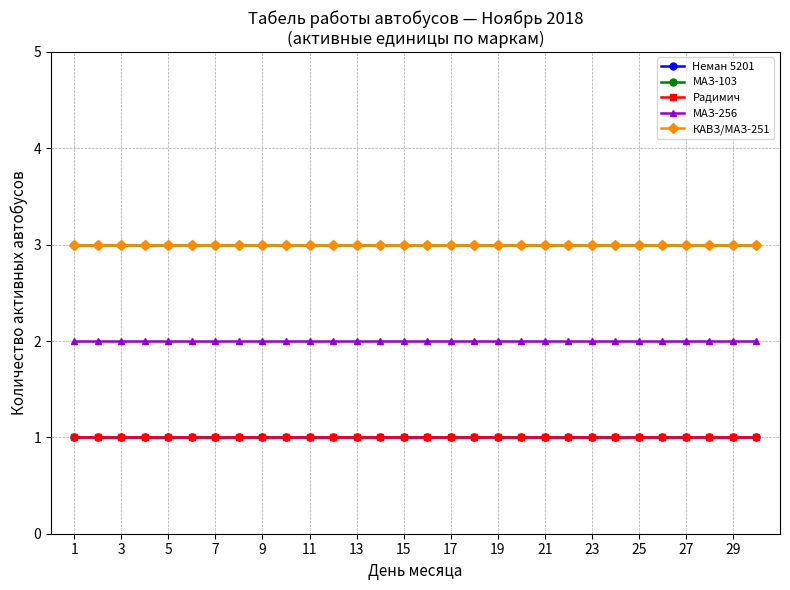

List the series in order of their peak value, lowest first.

Неман 5201, Радимич, МАЗ-256, МАЗ-103, КАВЗ/МАЗ-251